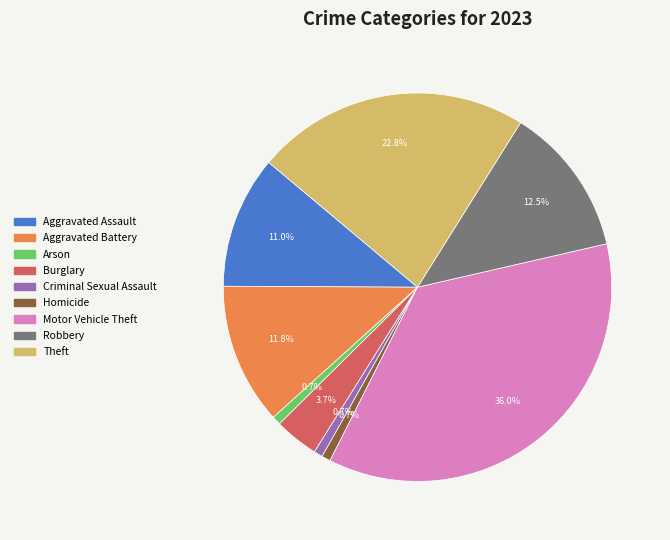

How many slices are in this pie chart?

9